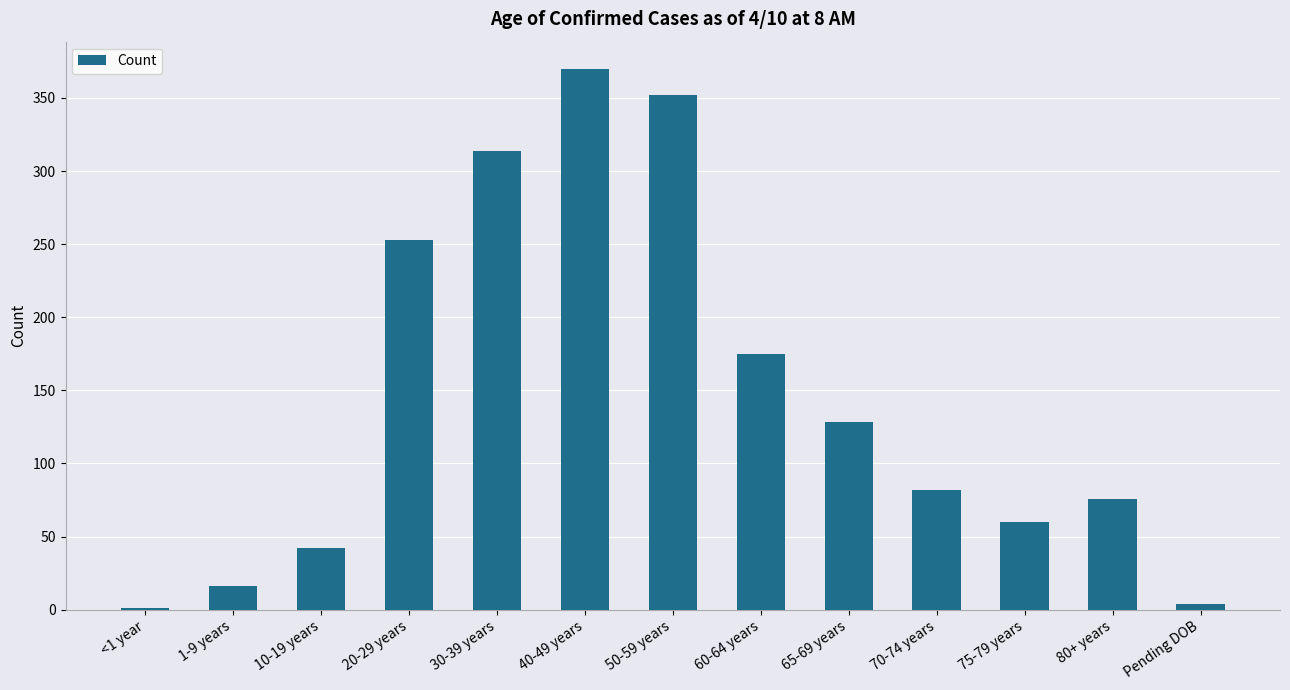

The chart shows a value of 314 at 30-39 years. True or false?

True